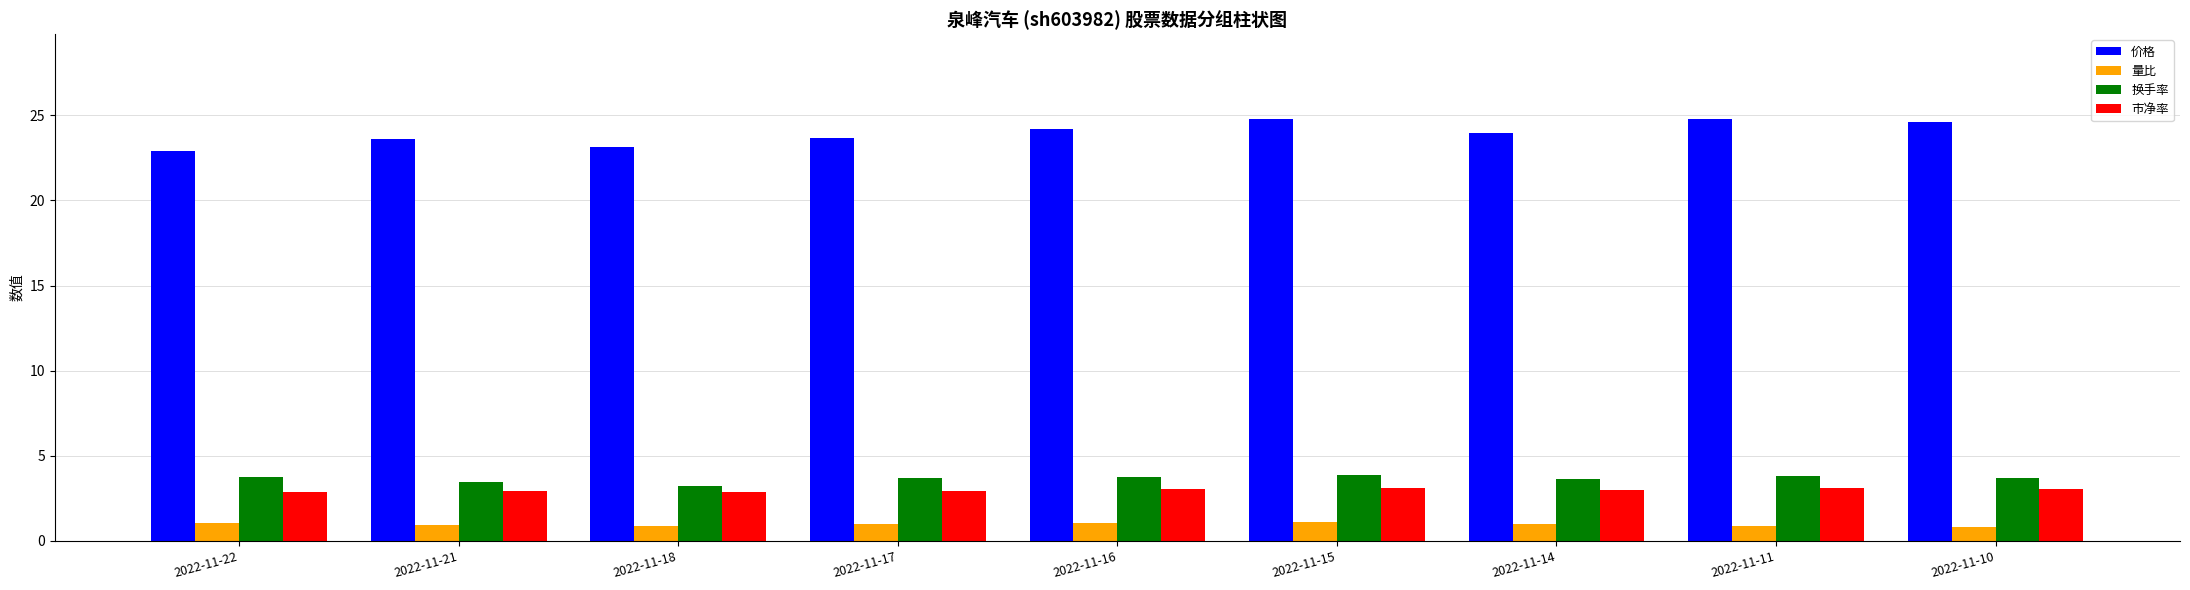

What is the sum of all 市净率 values?

27.0